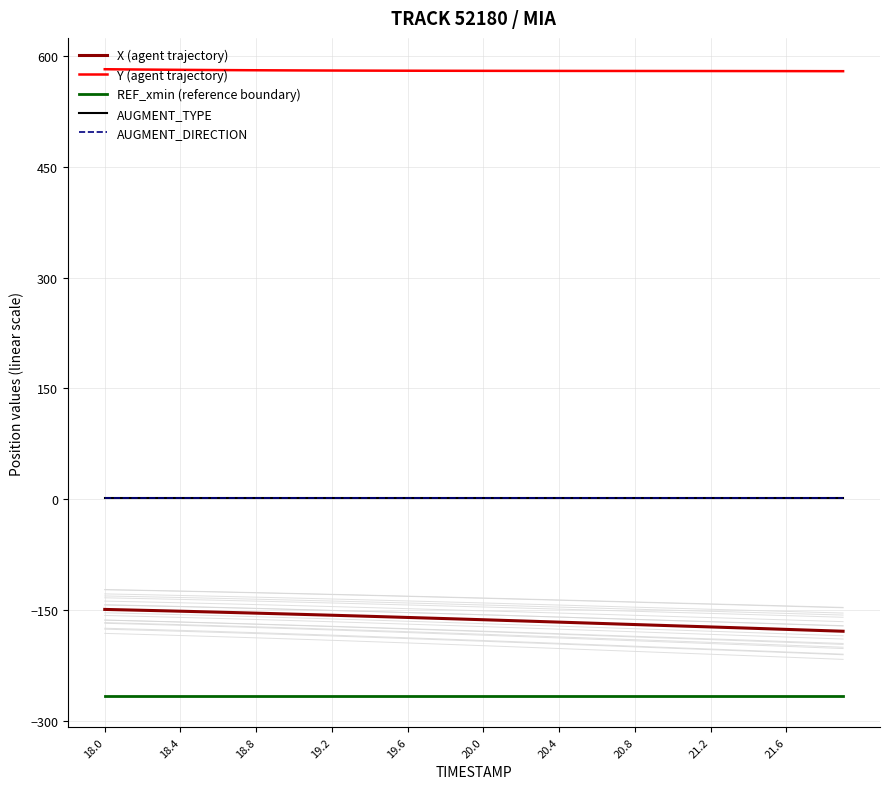

The value of REF_xmin (reference boundary) at 19.2 is -266.4. True or false?

True